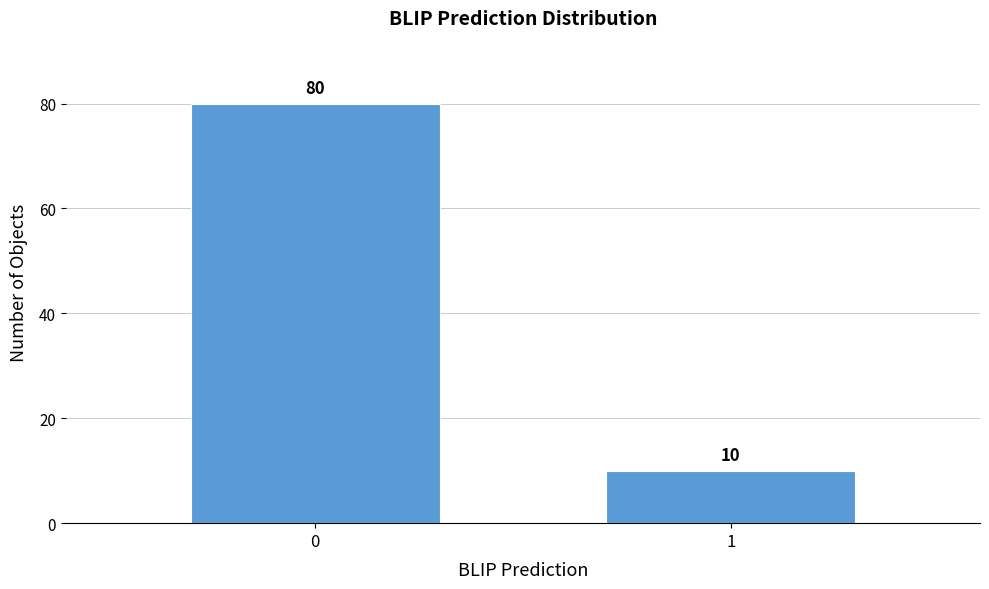

Reading left to right, transcribe all the data shown in this chart.

80	10